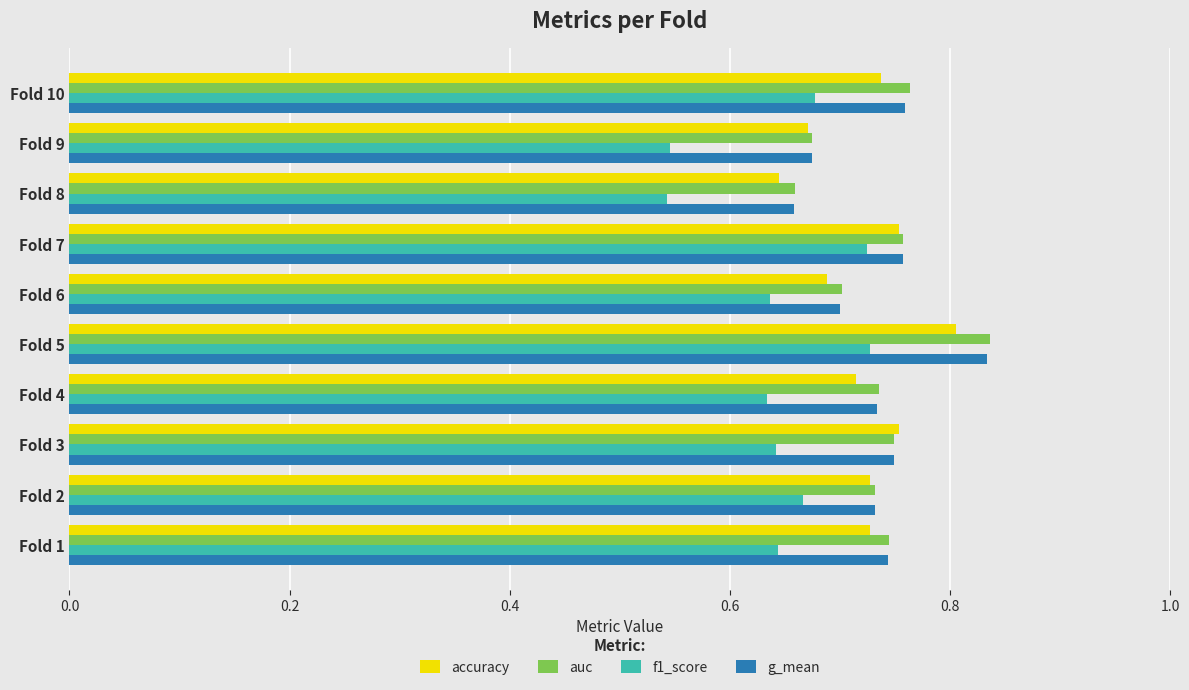

Which series has the widest spread of values?

f1_score